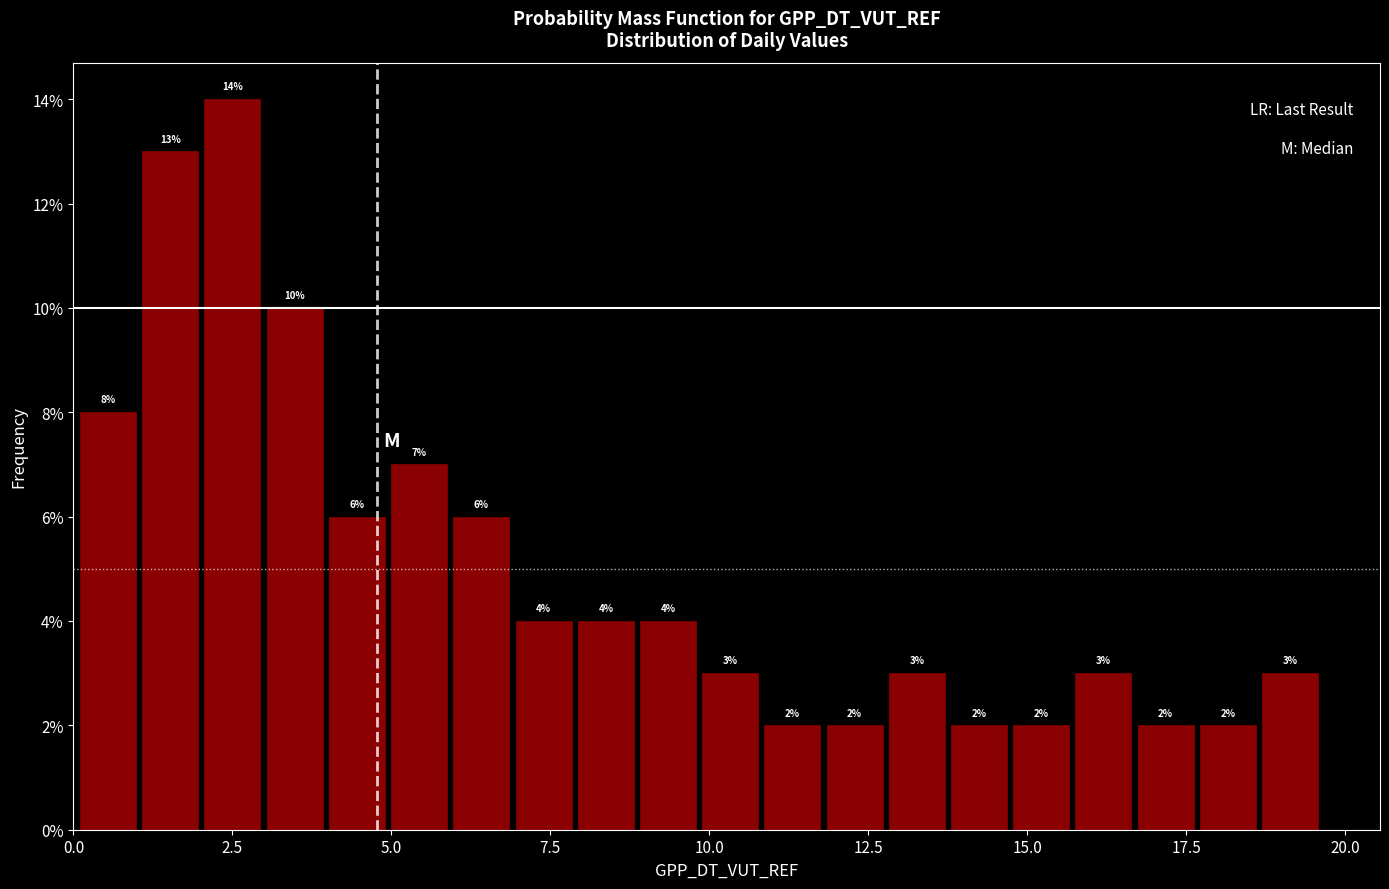

Read against the x-axis, roughly where is the centre of the tallest bar?

2.5